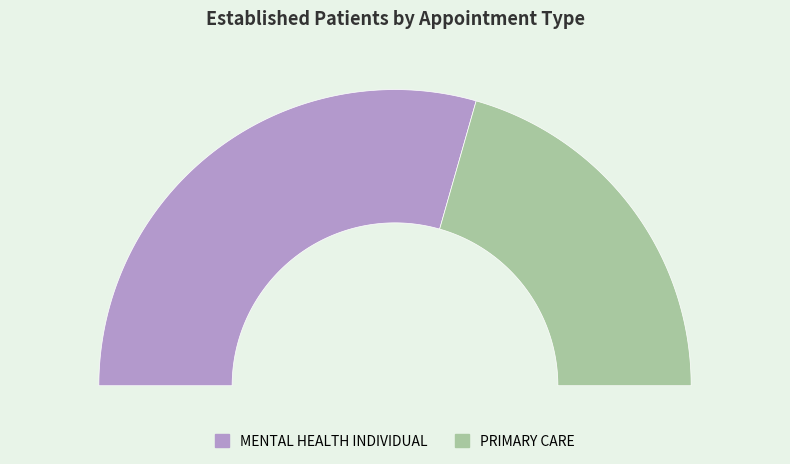

Count the number of slices in the pie.

2